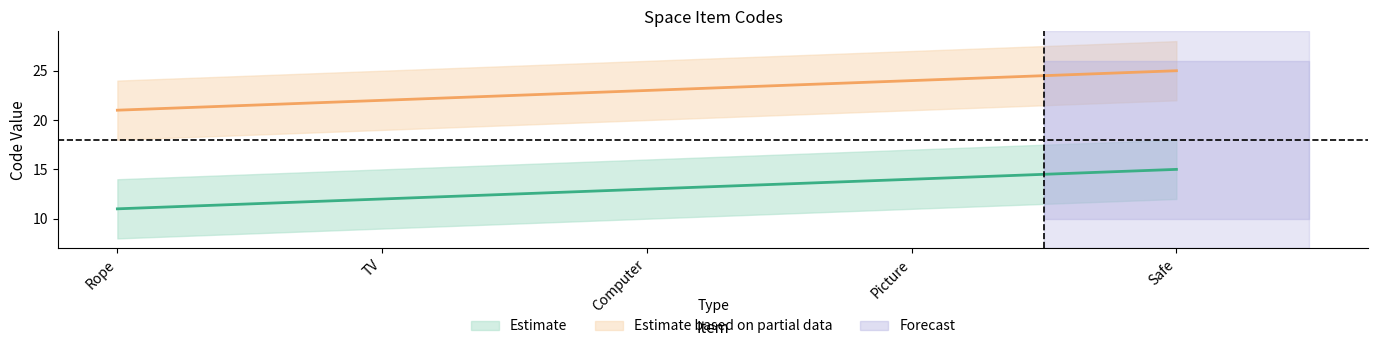

Which label corresponds to the smallest value in the chart?

Rope